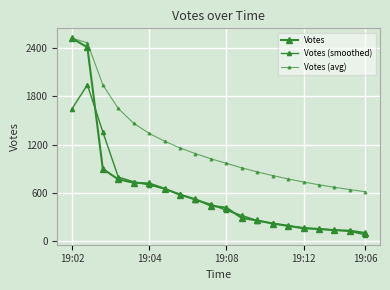

True or false: Votes (smoothed) and Votes (avg) intersect in this chart.

False